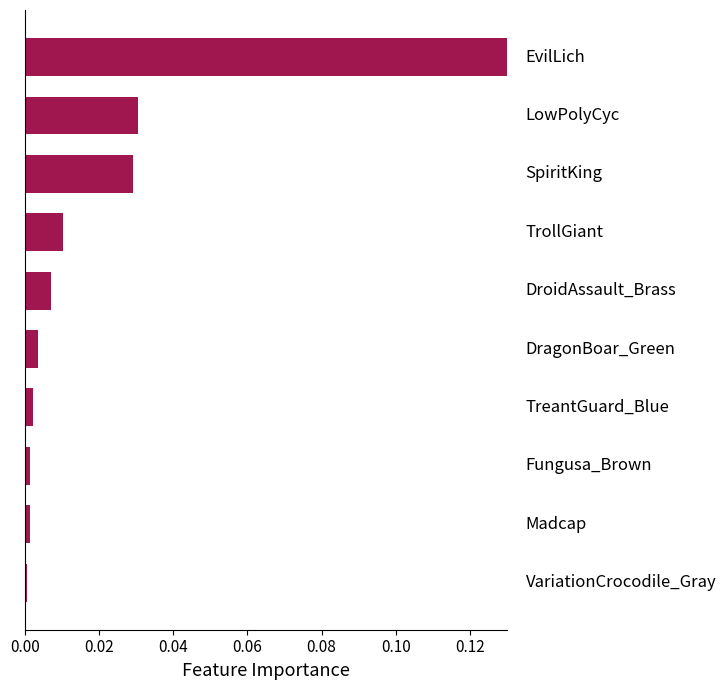

How many bars are there in total?

10